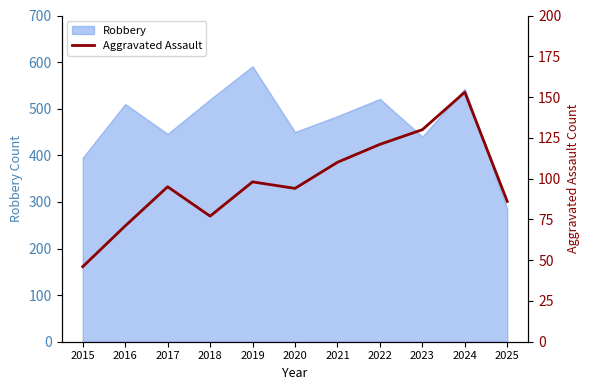

The value at 2018 is 119. True or false?

False